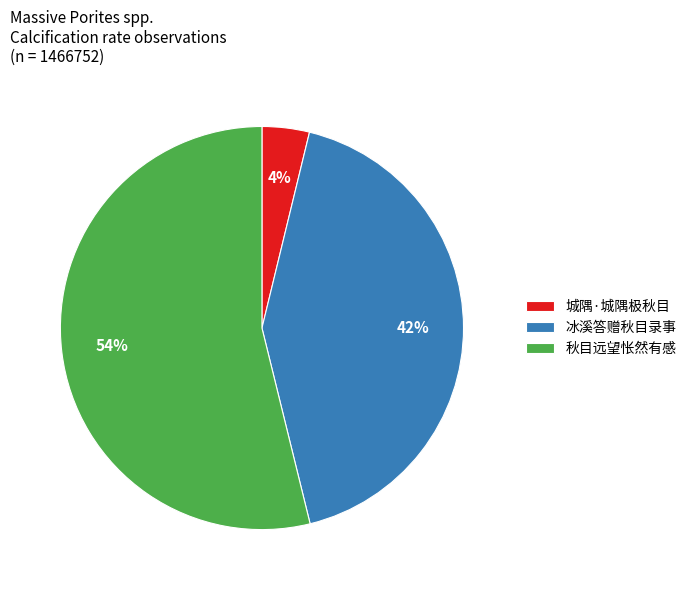

What percentage is the 冰溪答赠秋目录事 slice, to the nearest percent?

42%